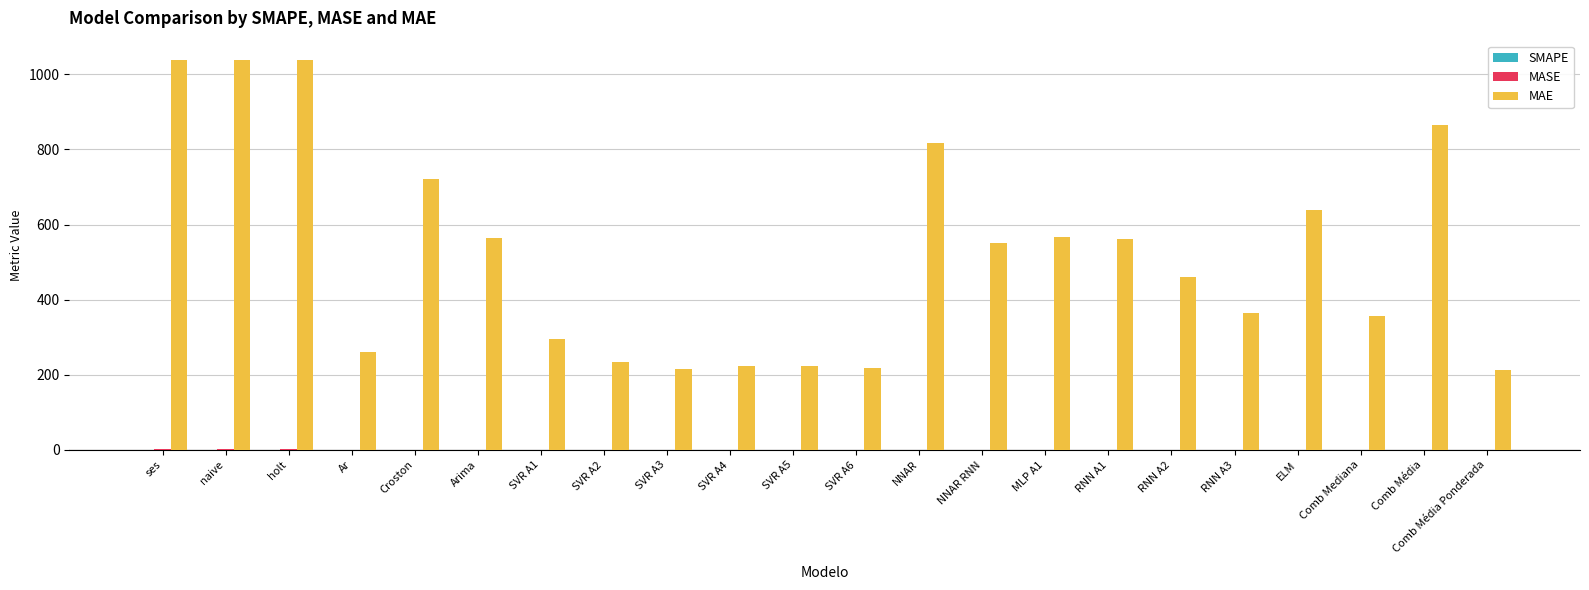

What value does the MAE series have at Arima?

563.0